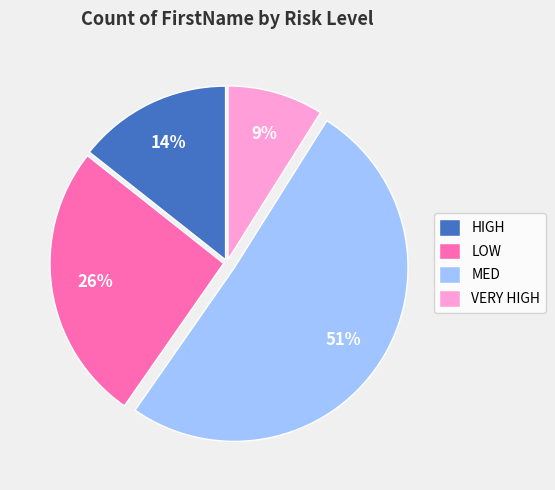

How many slices are in this pie chart?

4